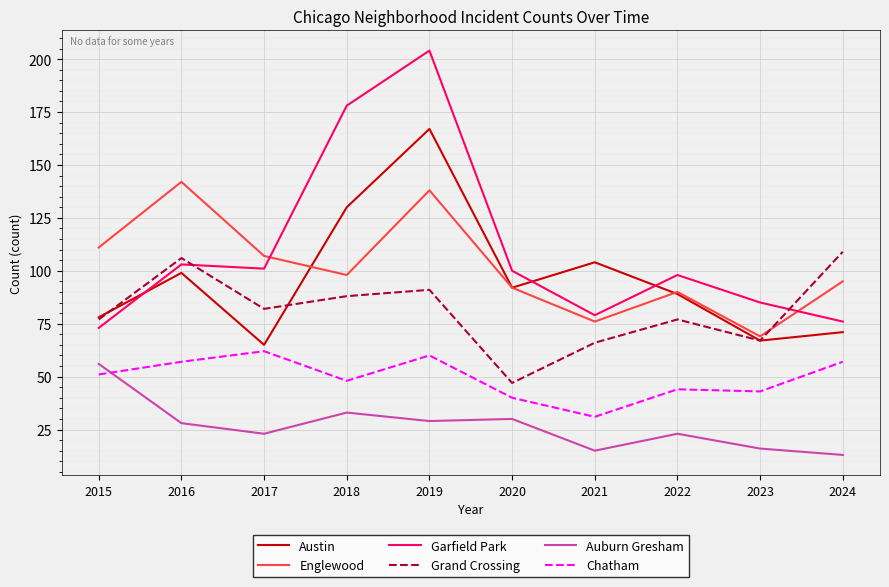

What is the minimum value for Englewood?

69